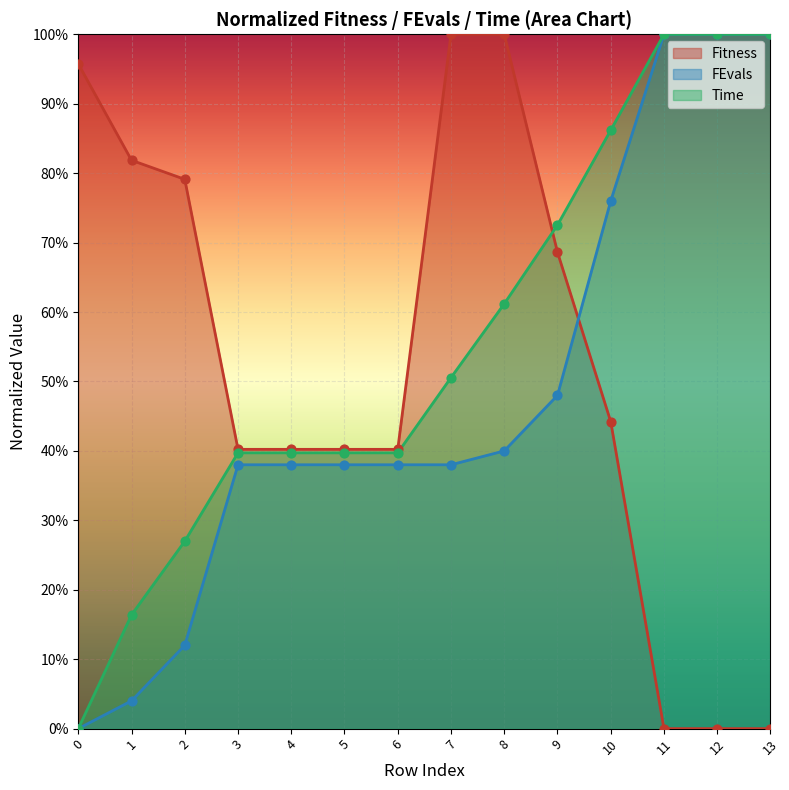

Which series contains the highest Y value?

Fitness